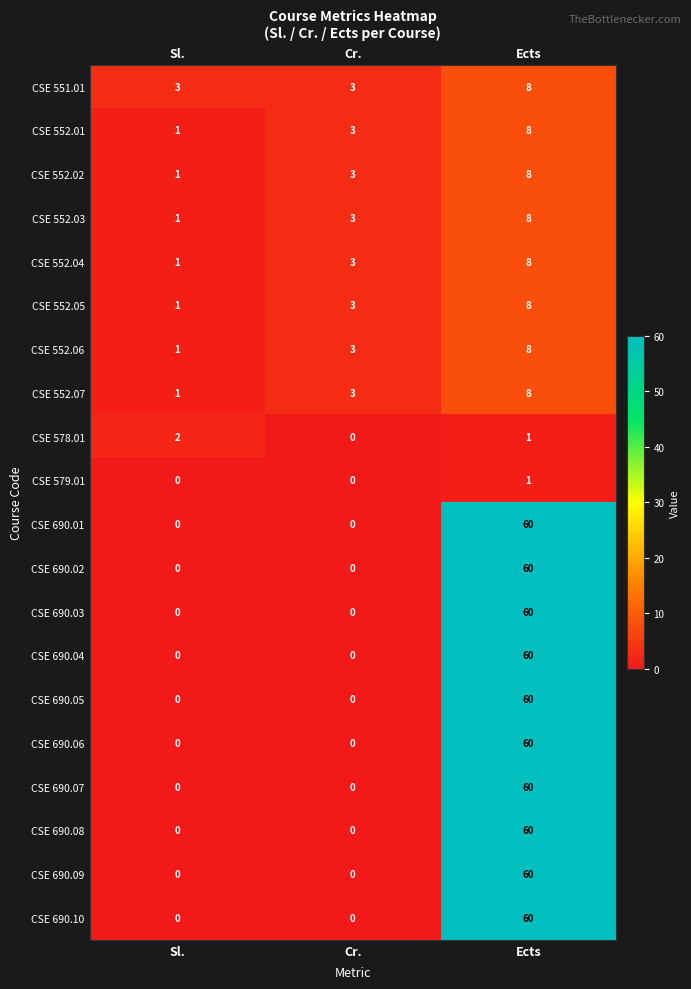

What is the total value across all series at Sl.?

12